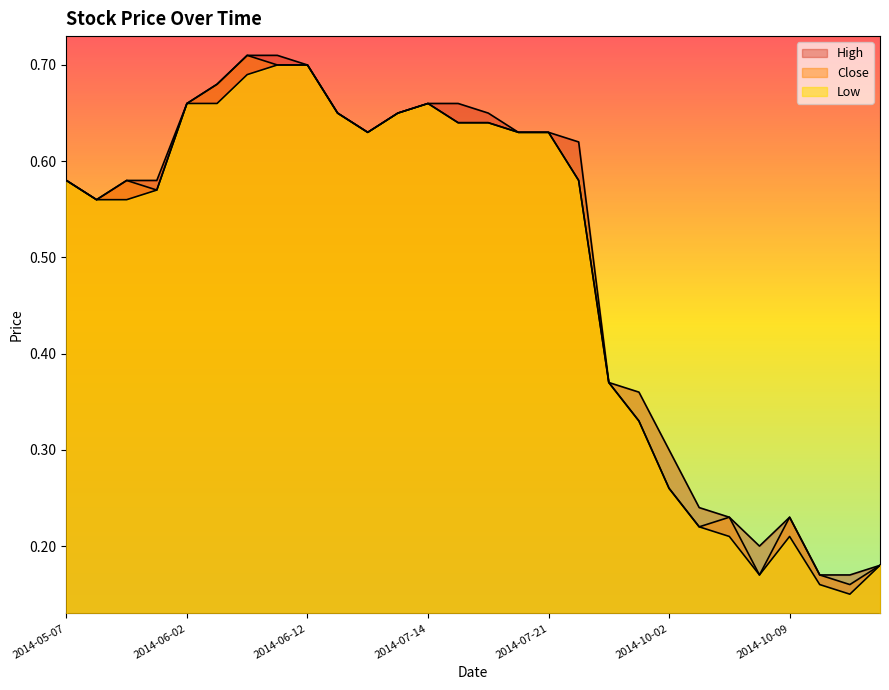

Is it true that Close equals 0.7 at 2014-06-06?

True